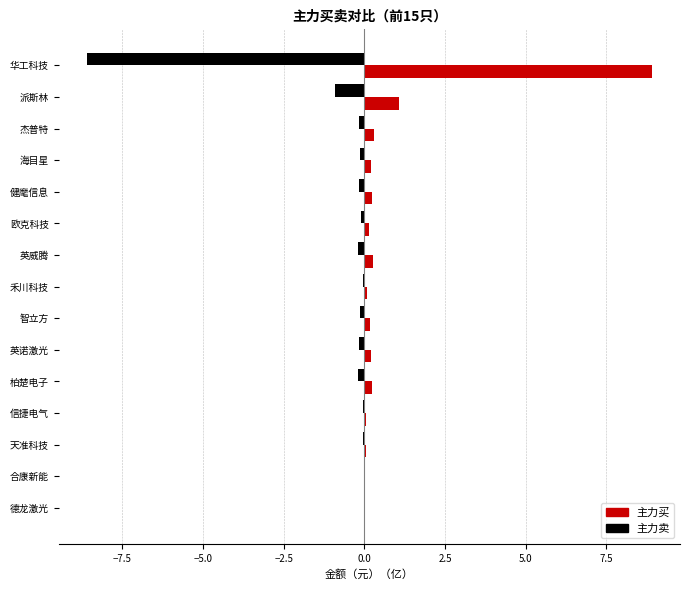

What is the greatest value displayed?

8.9